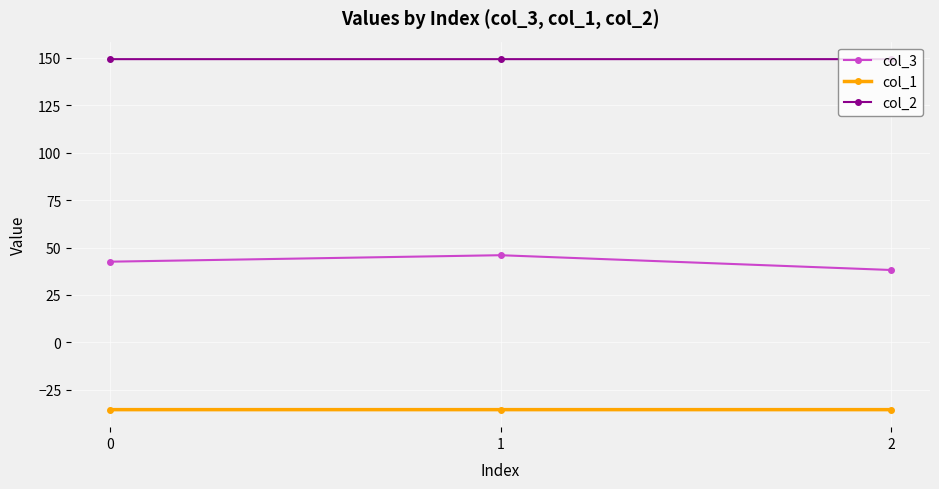

How many col_2 values are between 149 and 150?

3